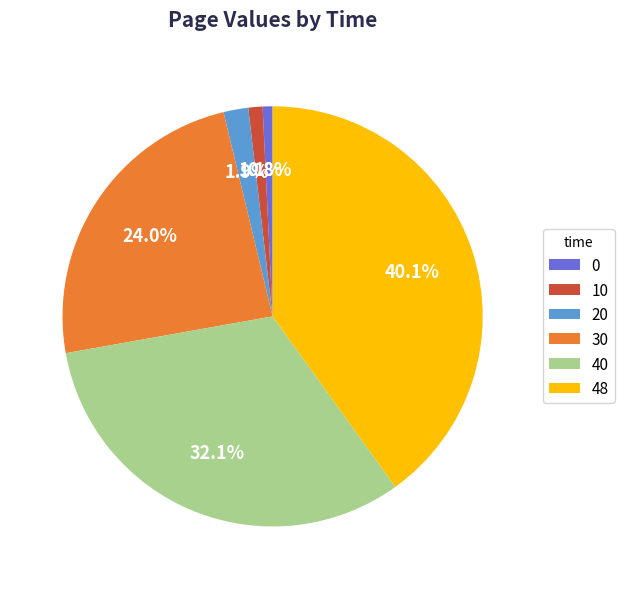

Is it true that 48 is 52% of the pie?

False